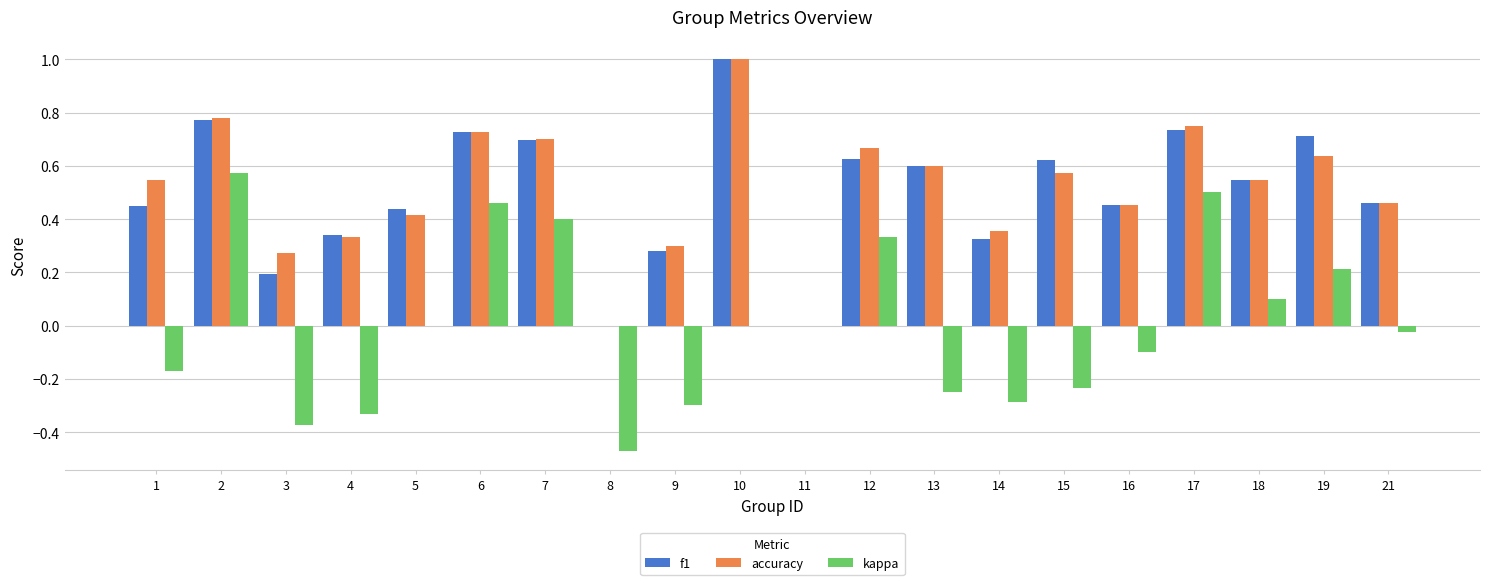

Does the chart contain stacked bars?

No